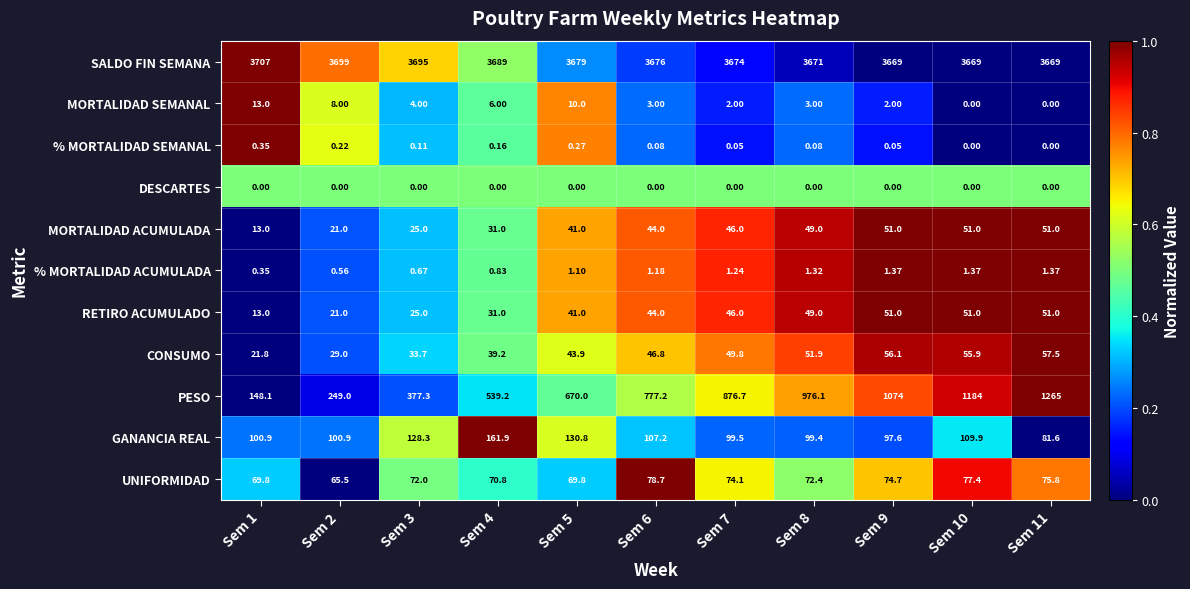

Is the value of RETIRO ACUMULADO at Sem 11 greater than the value of CONSUMO at Sem 1?

Yes